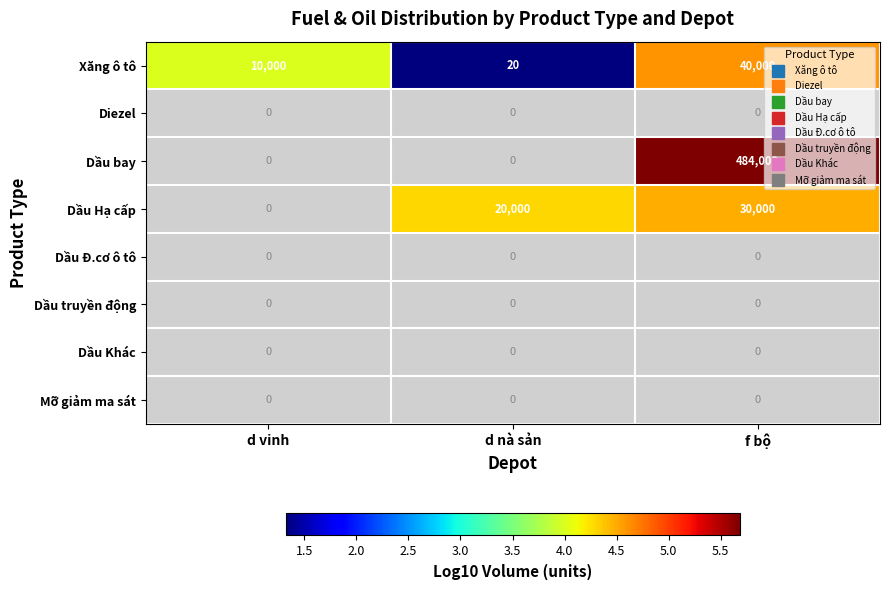

What value does the Xăng ô tô series have at d vinh?

4.0